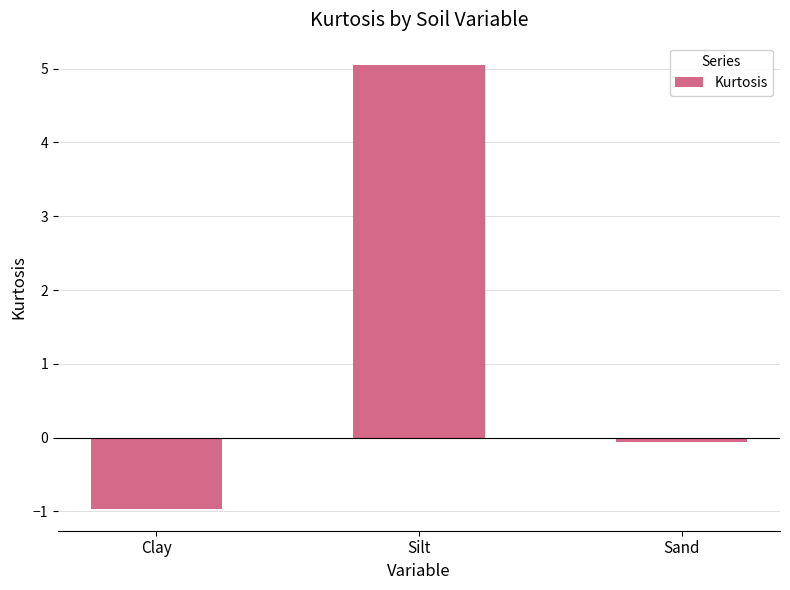

What is the change in value from Silt to Sand?

-5.1